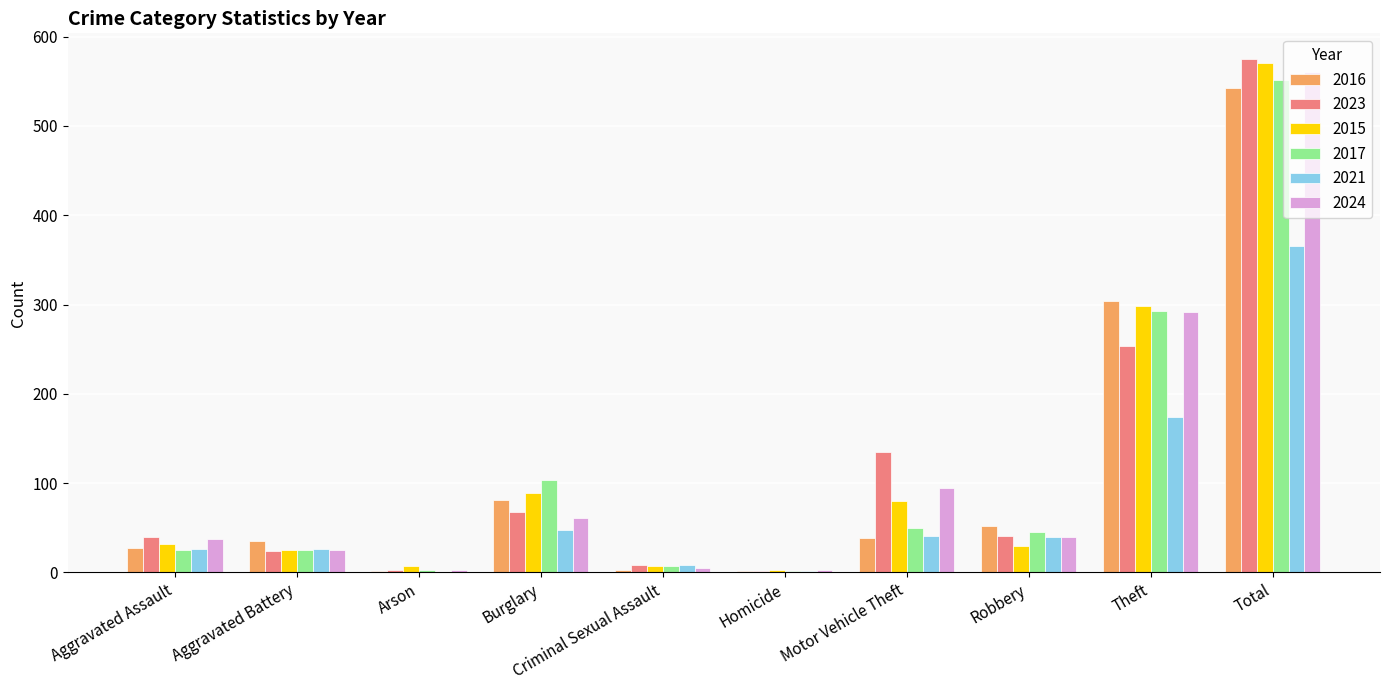

What are all the series names shown in the legend?

2016, 2023, 2015, 2017, 2021, 2024